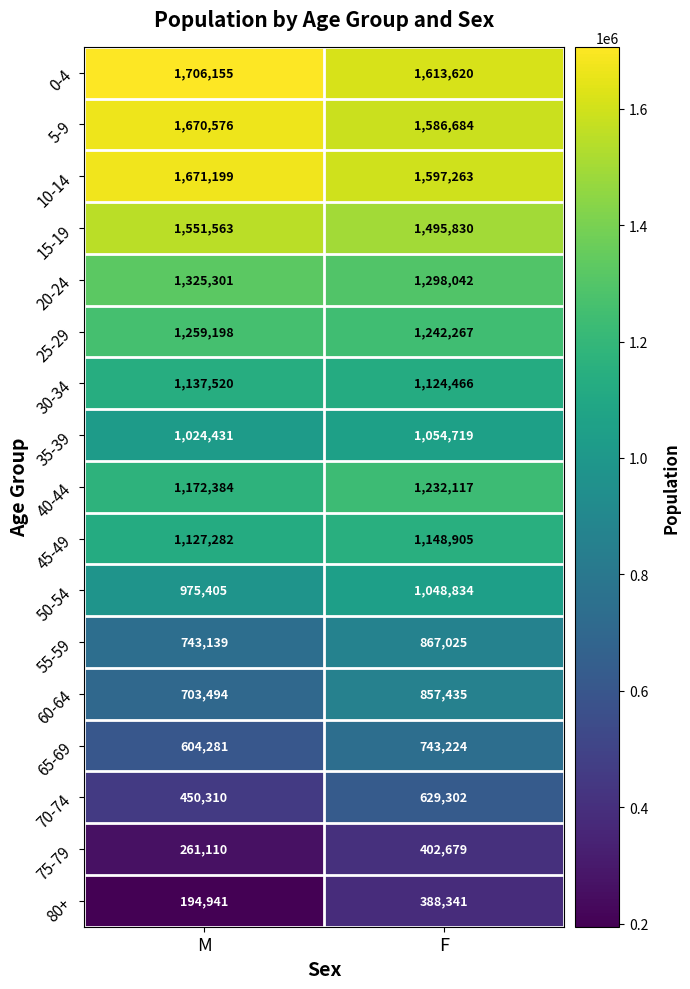

How many categories are shown in the chart?

2